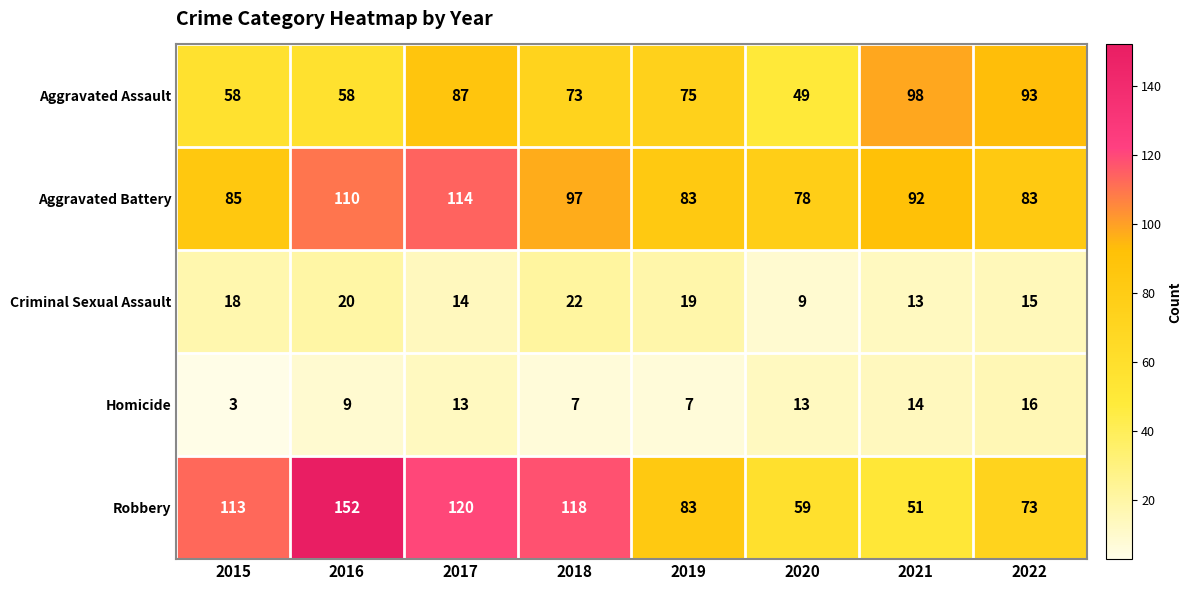

True or false: Aggravated Battery has a value of 20 at 2022.

False